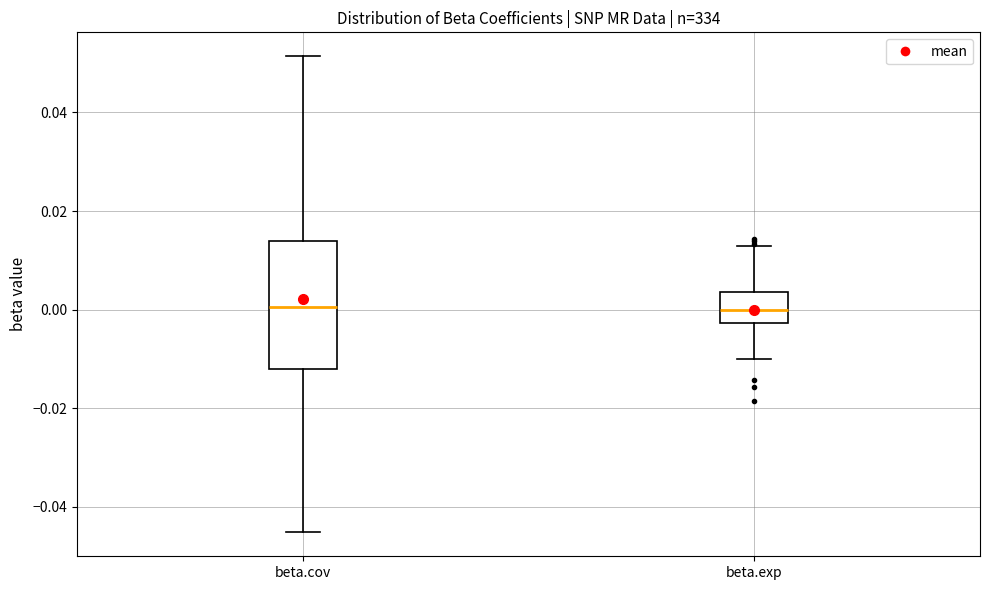

Comparing the boxes themselves (not the whiskers), which one is the tallest?

beta.cov